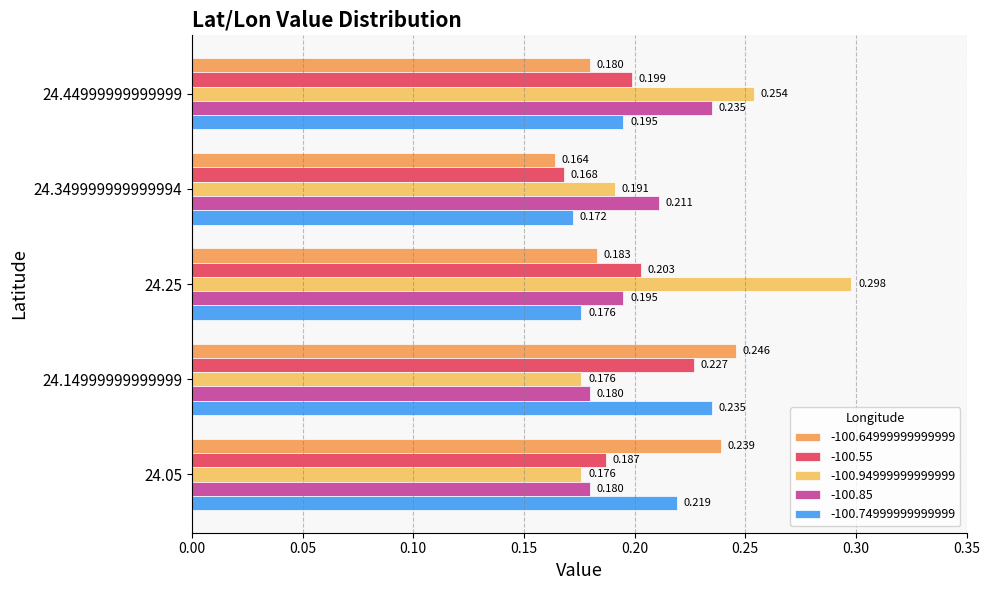

Rank the series at 24.05 from lowest to highest value.

-100.94999999999999, -100.85, -100.55, -100.74999999999999, -100.64999999999999